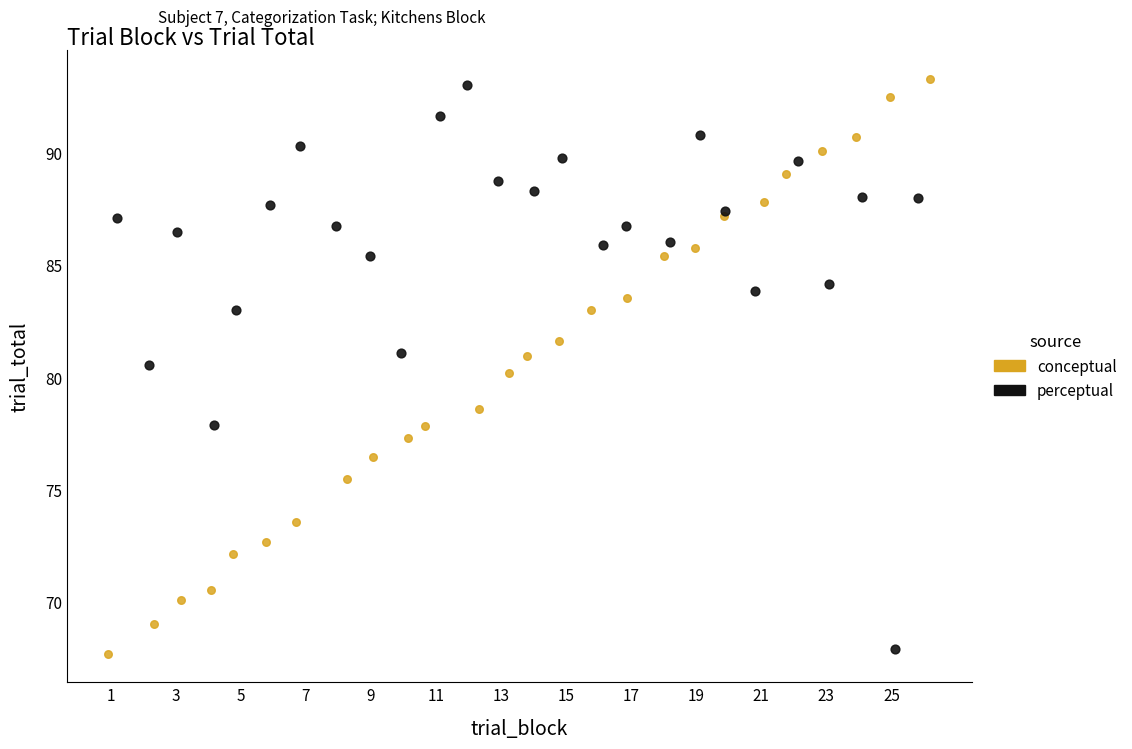

What are all the series names shown in the legend?

conceptual, perceptual